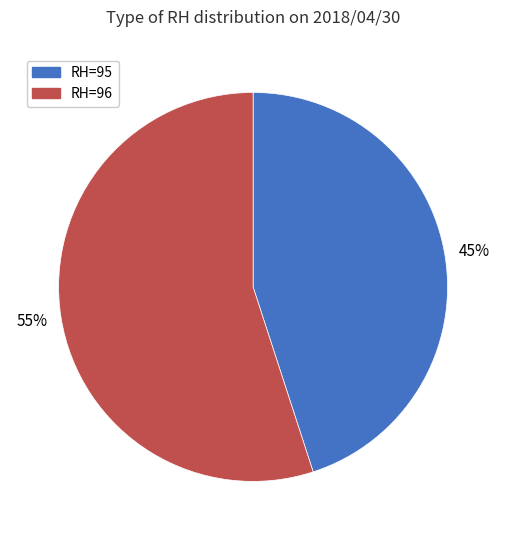

To the nearest percent, what is the average slice percentage?

50%